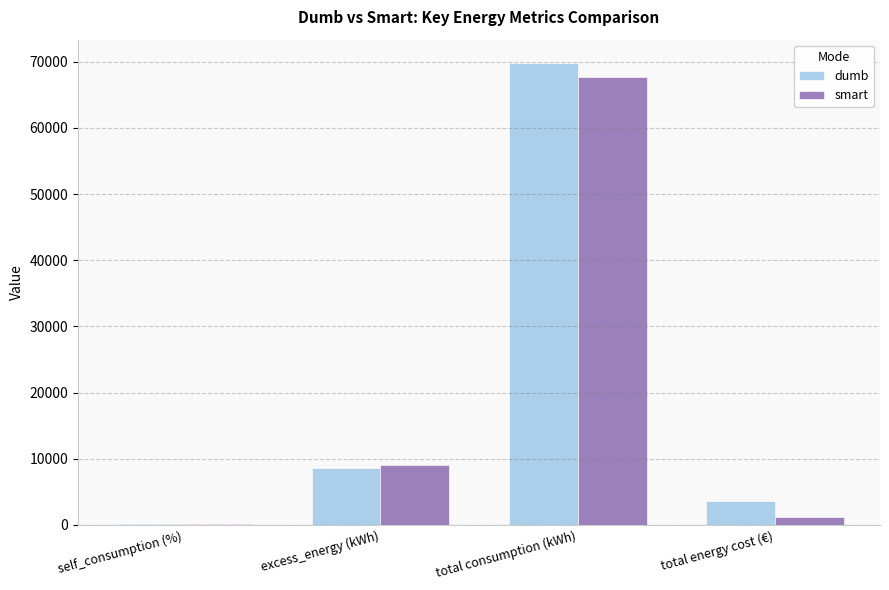

The value of dumb at total consumption (kWh) is 112421.6. True or false?

False